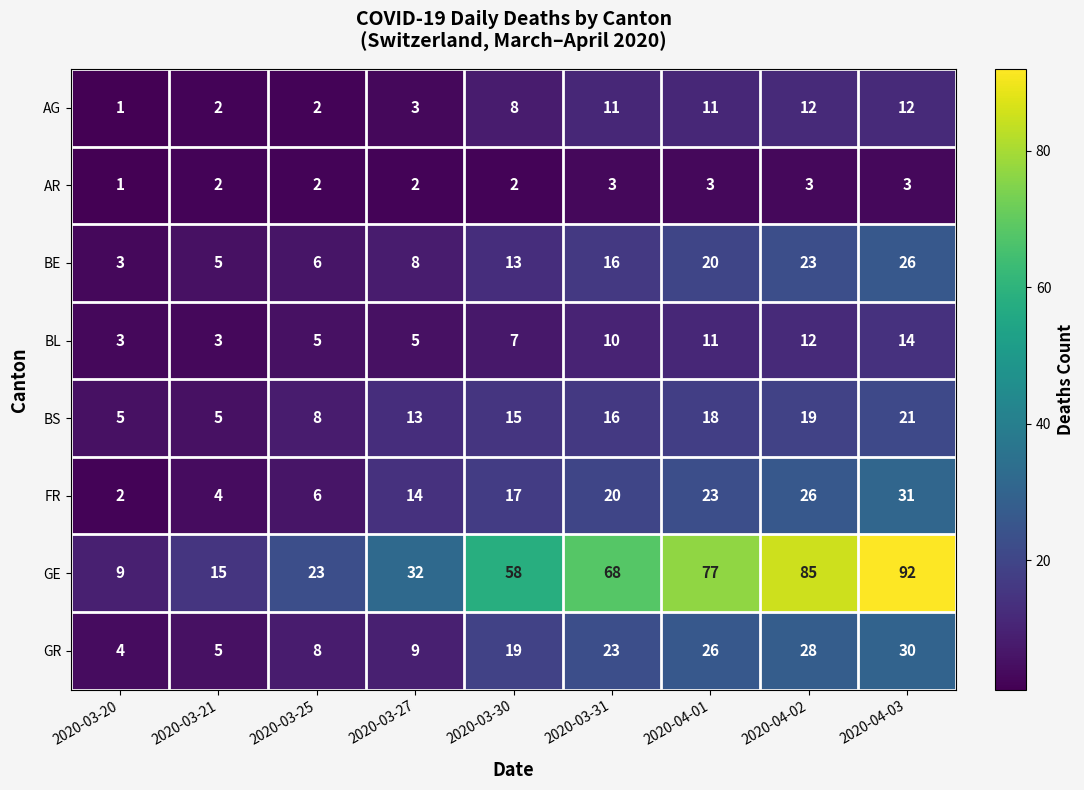

True or false: GE has a value of 96 at 2020-03-30.

False